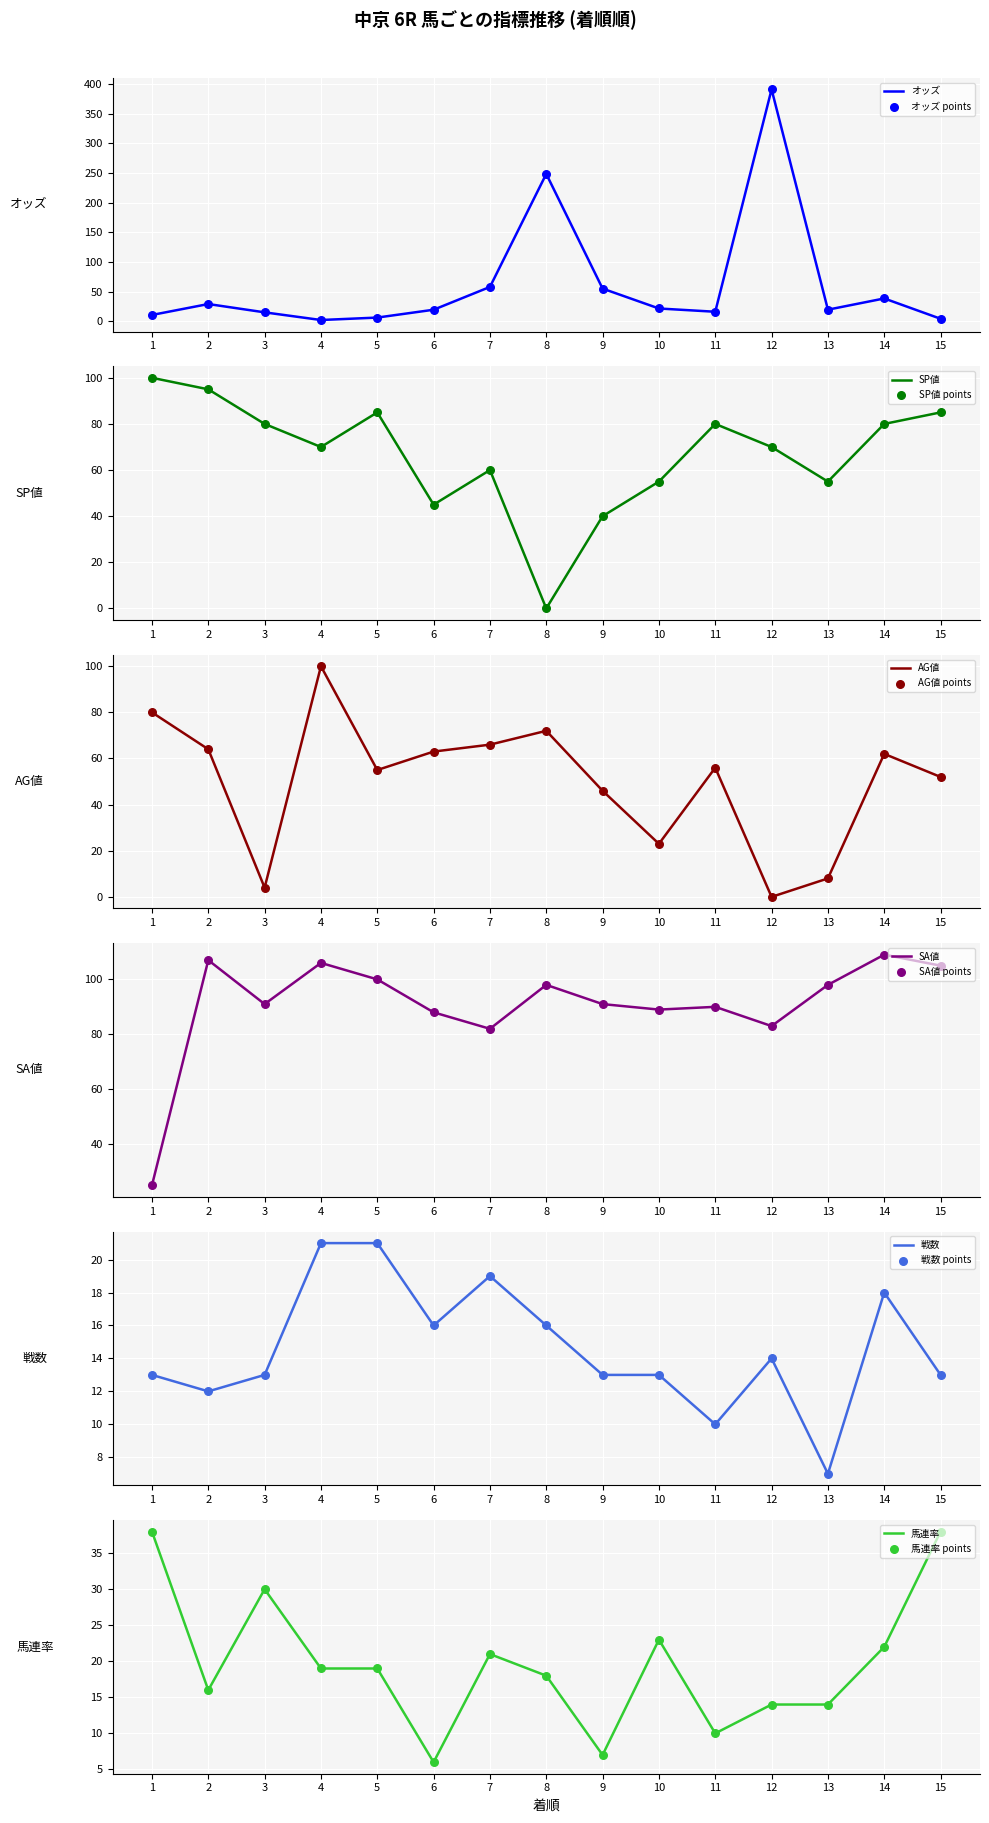

Which series has the largest total across all categories?

SA値